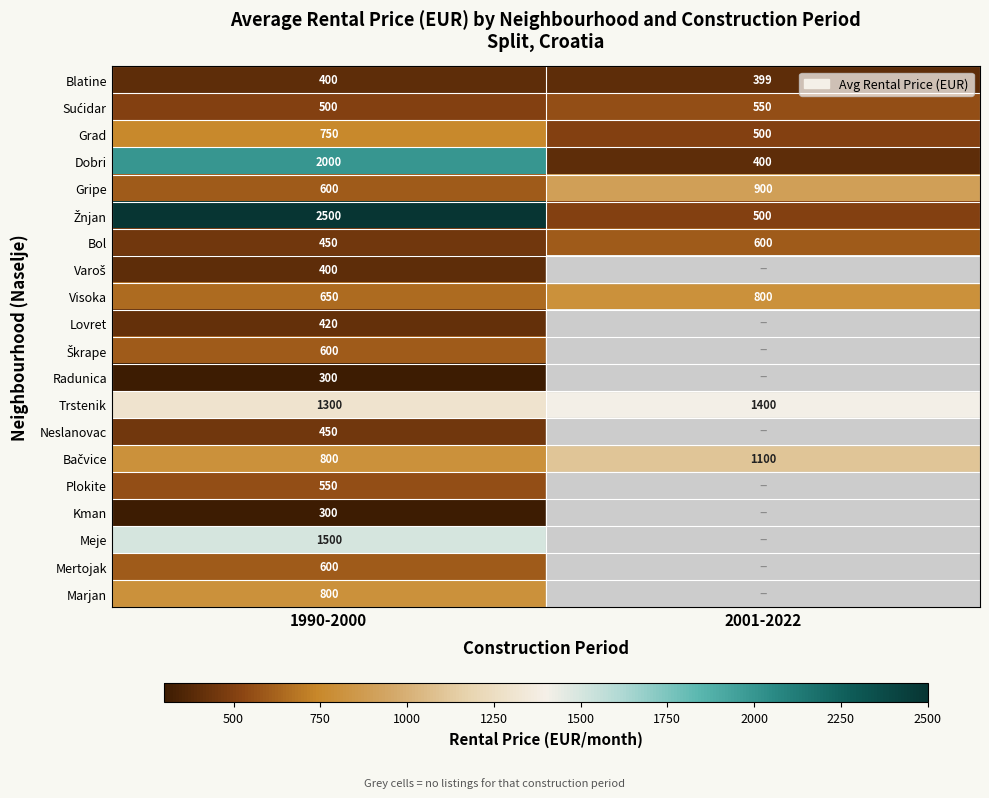

What is the total value across all series at 1990-2000?

15870